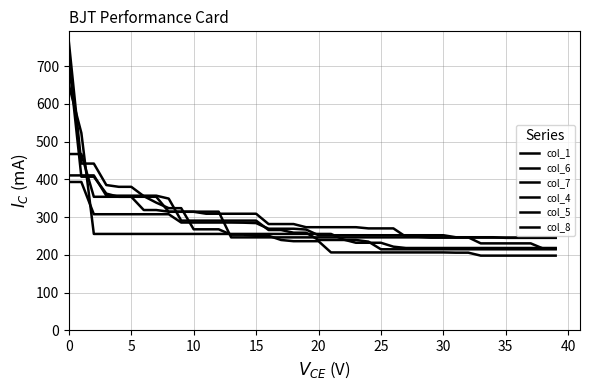

How many categories are shown in the chart?

40